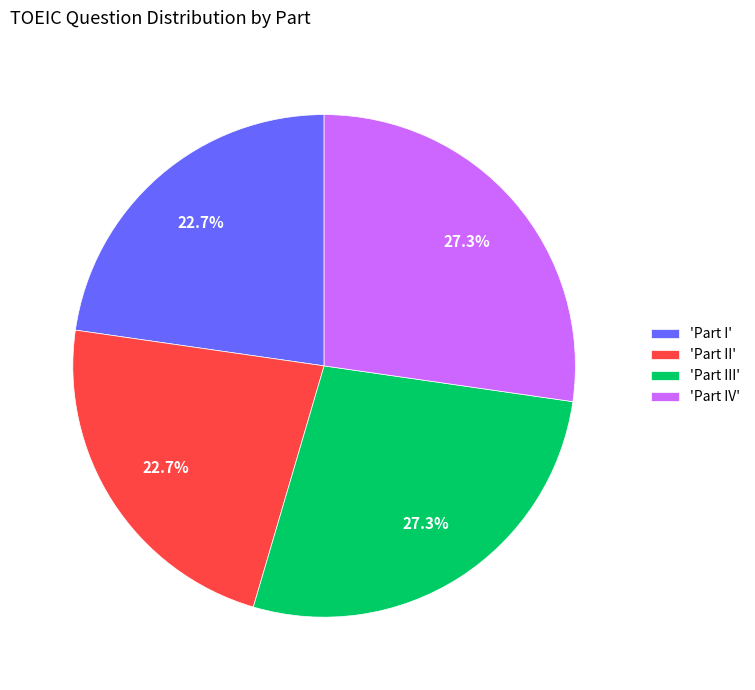

What percentage do 'Part IV' and 'Part I' together represent?

50.0%